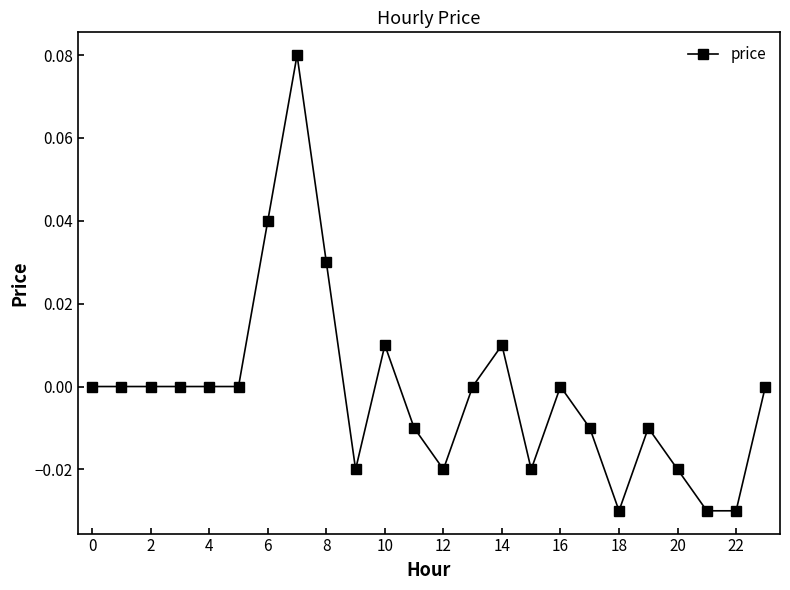

True or false: there are more than 2 points higher than both neighbors.

True